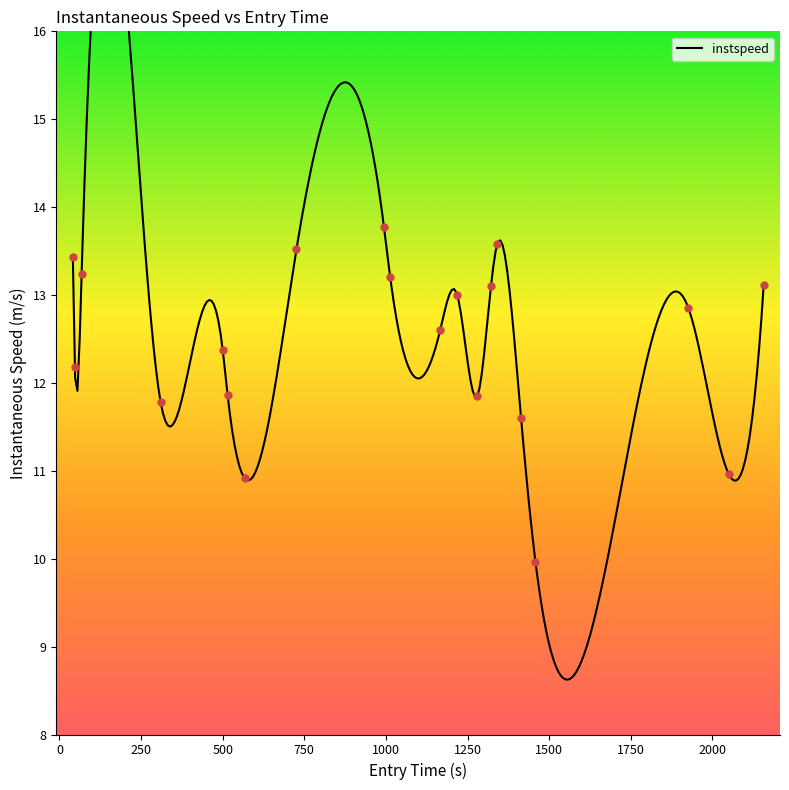

True or false: there are more than 1 points higher than both neighbors.

True